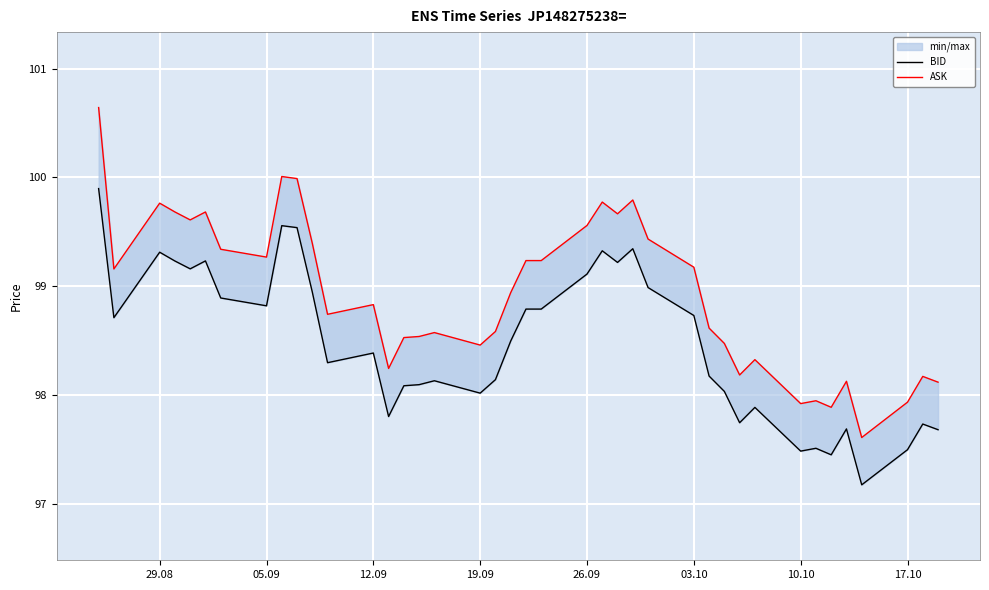

What is the value of the ASK point at the 2nd from the left?

99.2